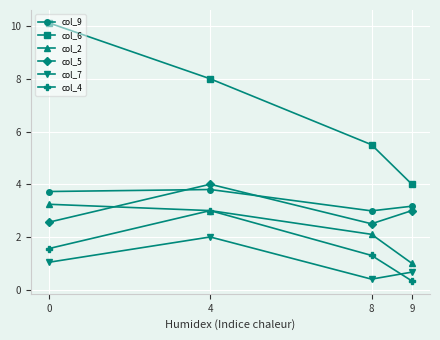

Reading right to left, what are all the values shown in this chart?

col_9: 3.2	3.0	3.8	3.7
col_6: 4.0	5.5	8.0	10.1
col_2: 1.0	2.1	3.0	3.2
col_5: 3.0	2.5	4.0	2.6
col_7: 0.7	0.4	2.0	1.0
col_4: 0.3	1.3	3.0	1.6